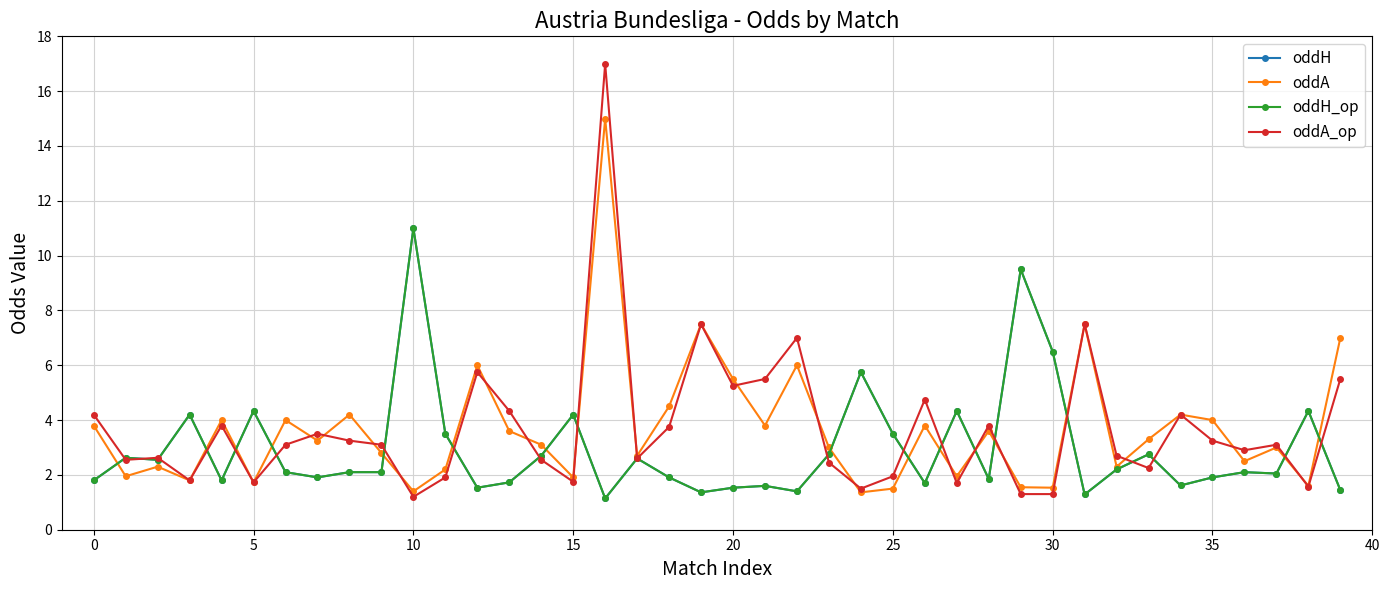

Does the chart have visible grid lines?

Yes